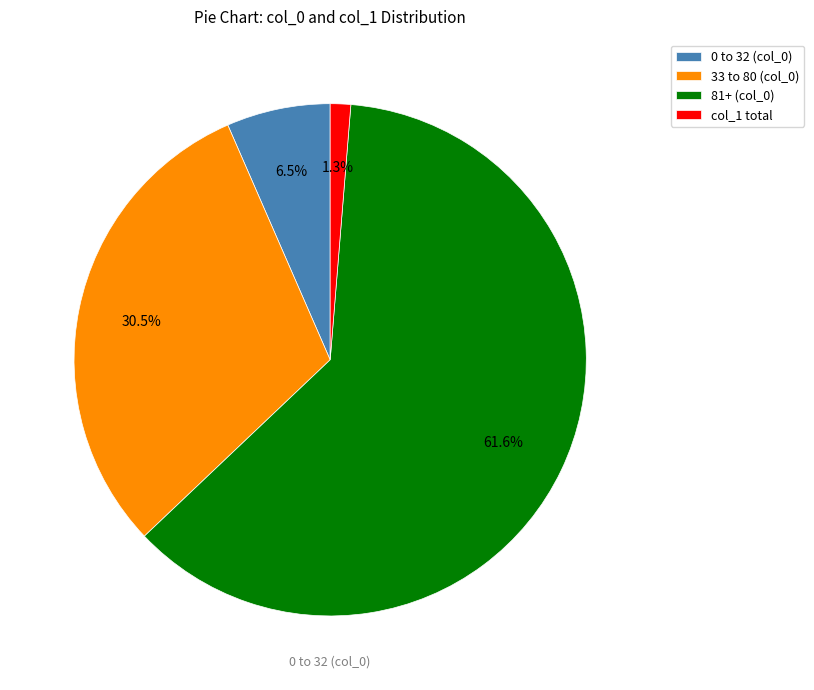

Rank the categories by value from highest to lowest.

81+ (col_0), 33 to 80 (col_0), 0 to 32 (col_0), col_1 total